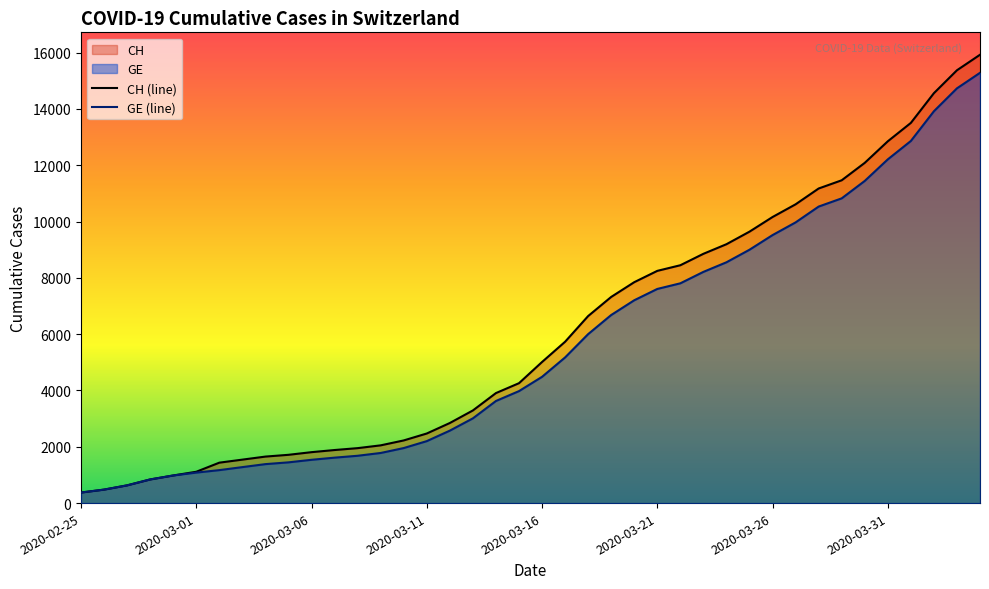

The value of CH (line) at 2020-03-06 is 1125. True or false?

False